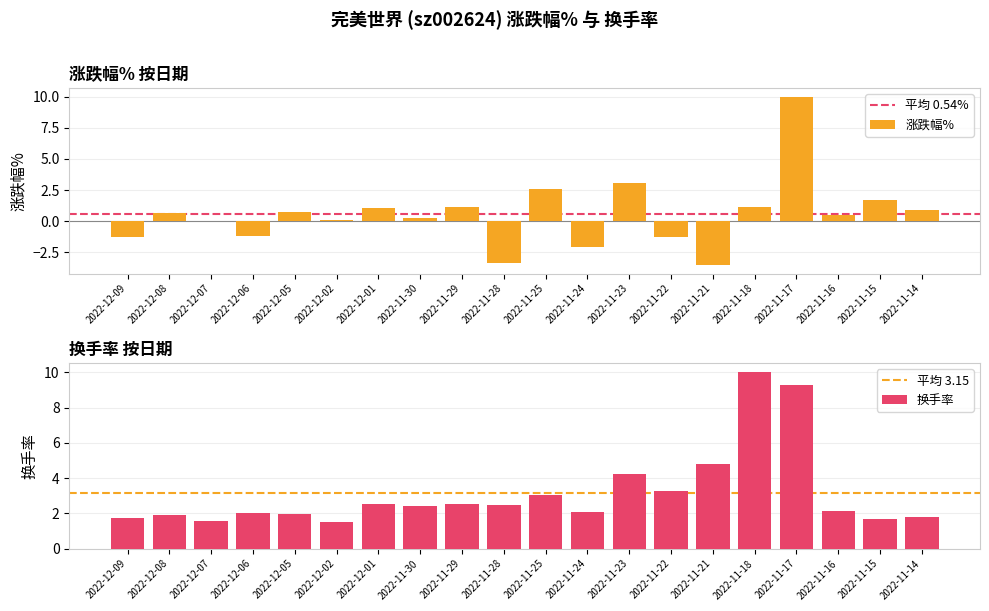

What is the label of the 13th bar from the left?

2022-11-23